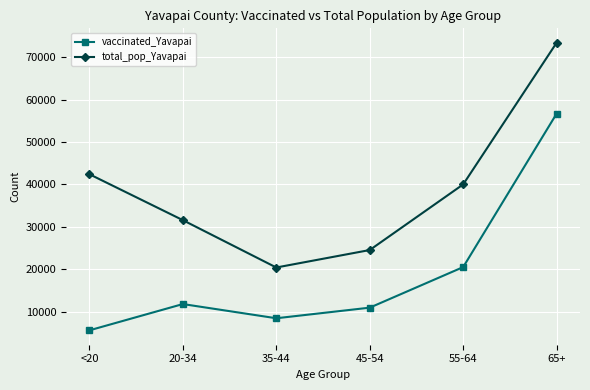

At which category does the chart reach its peak across all series?

65+